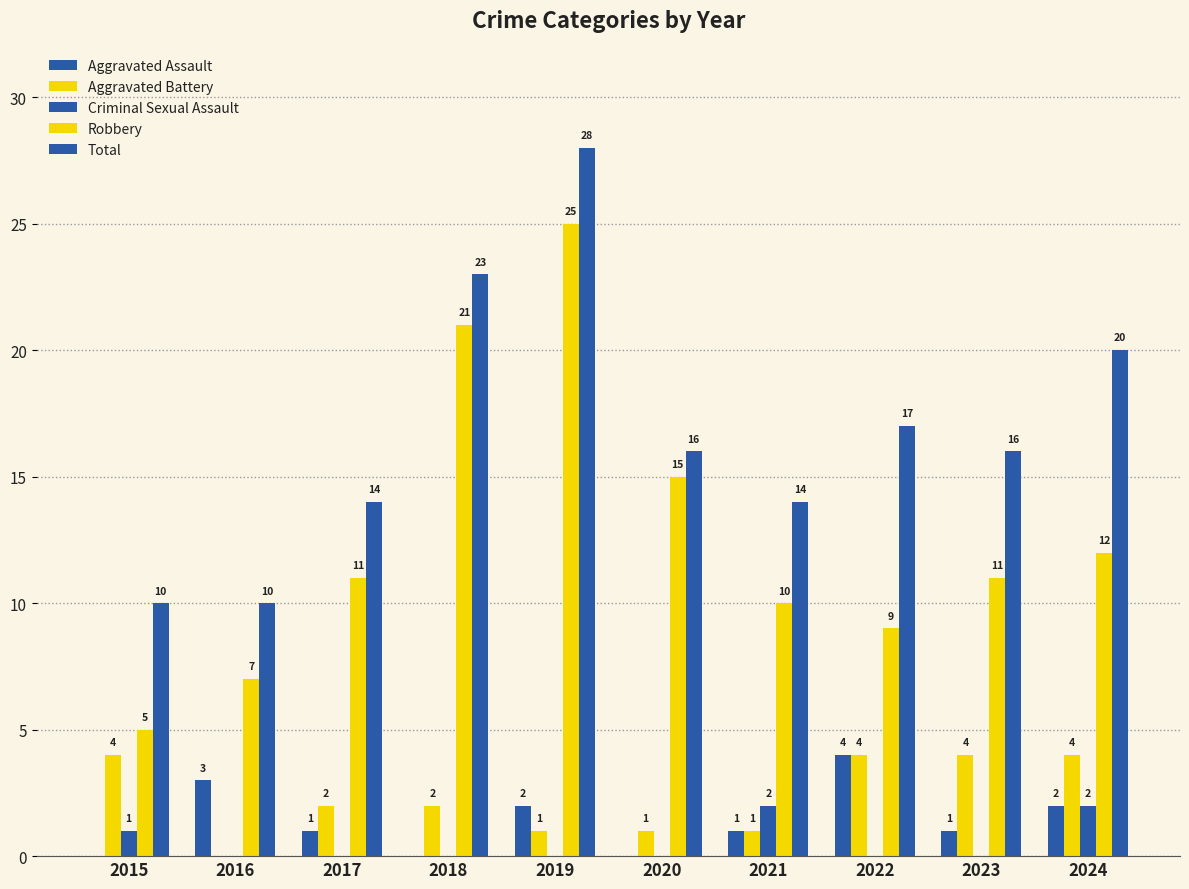

How many positive values does the Aggravated Assault series have?

7